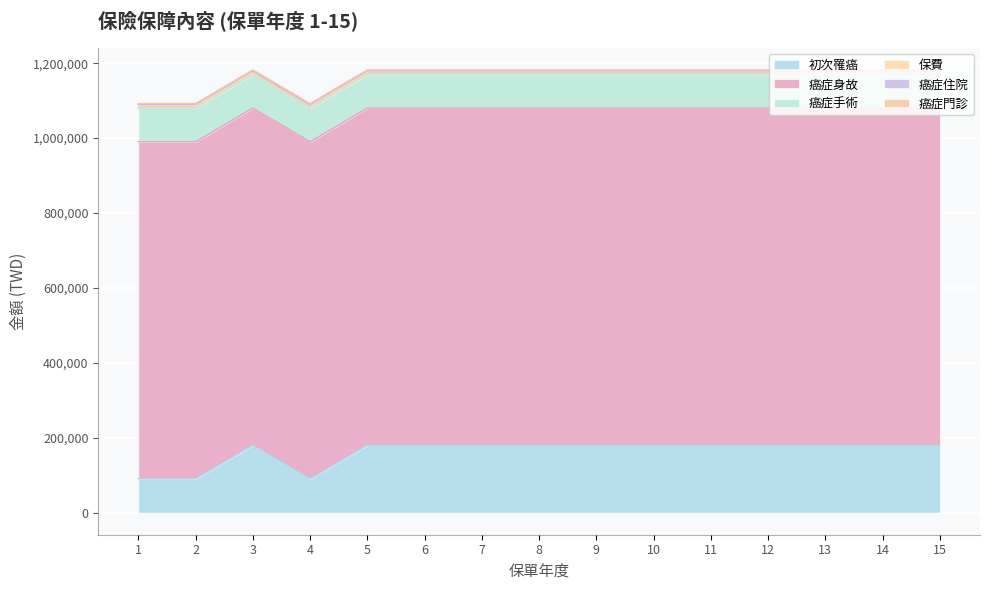

The value of 保費 at 12 is 3165. True or false?

True